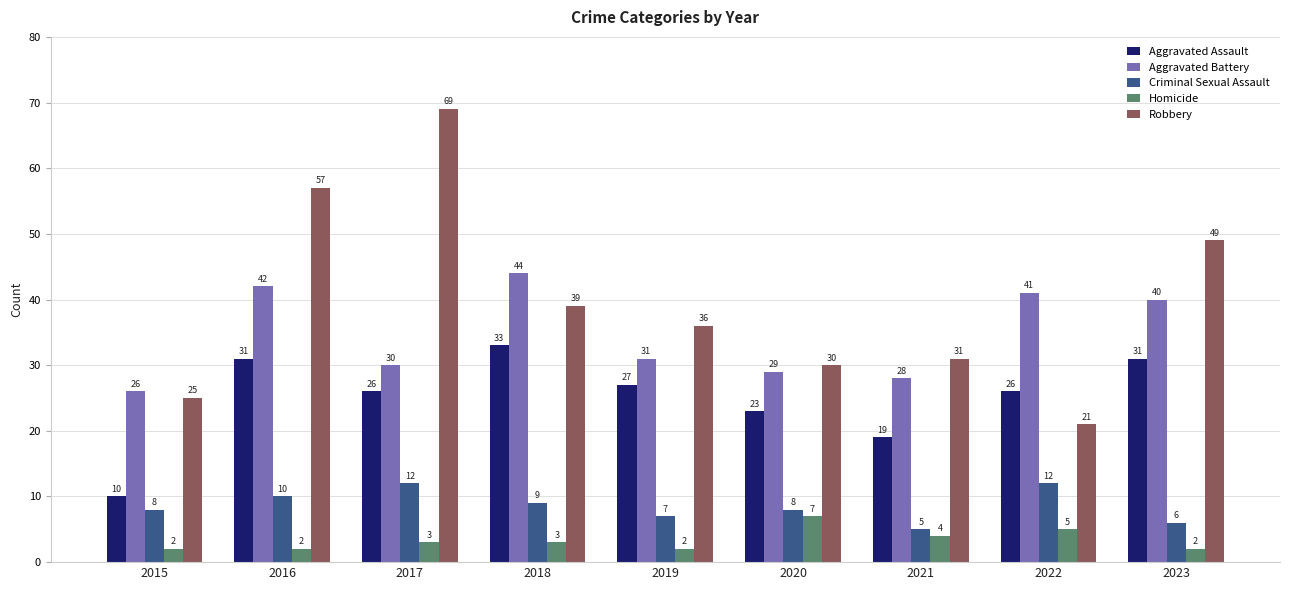

Which series has the widest spread of values?

Robbery